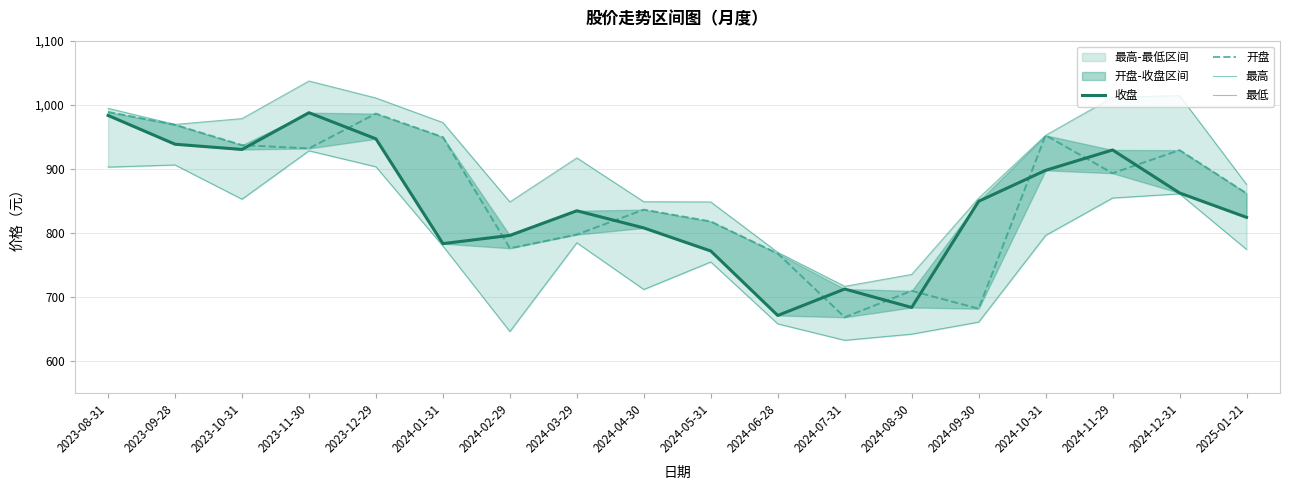

True or false: 开盘 and 最高 intersect in this chart.

False